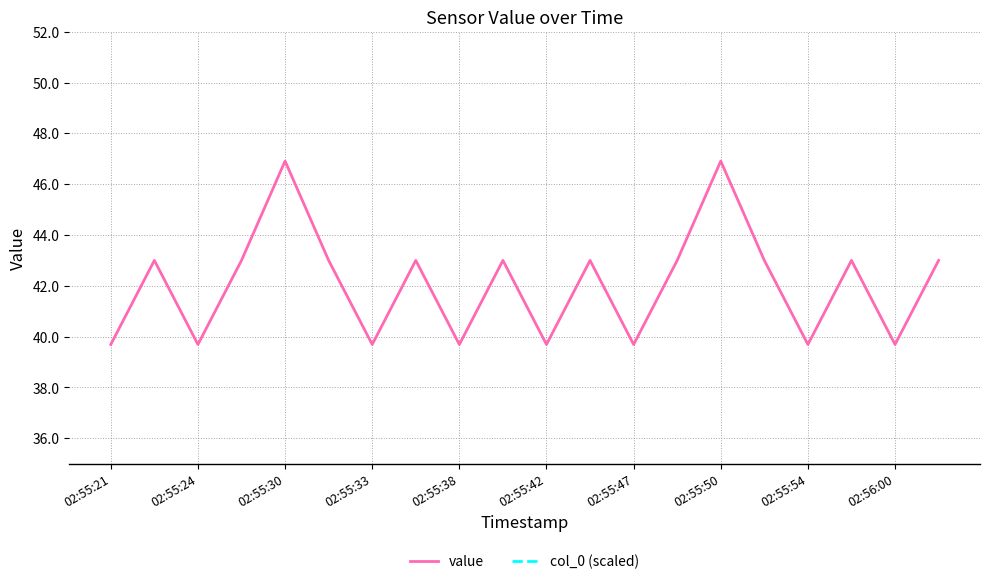

True or false: value has a value of 22.9 at 02:55:47.

False